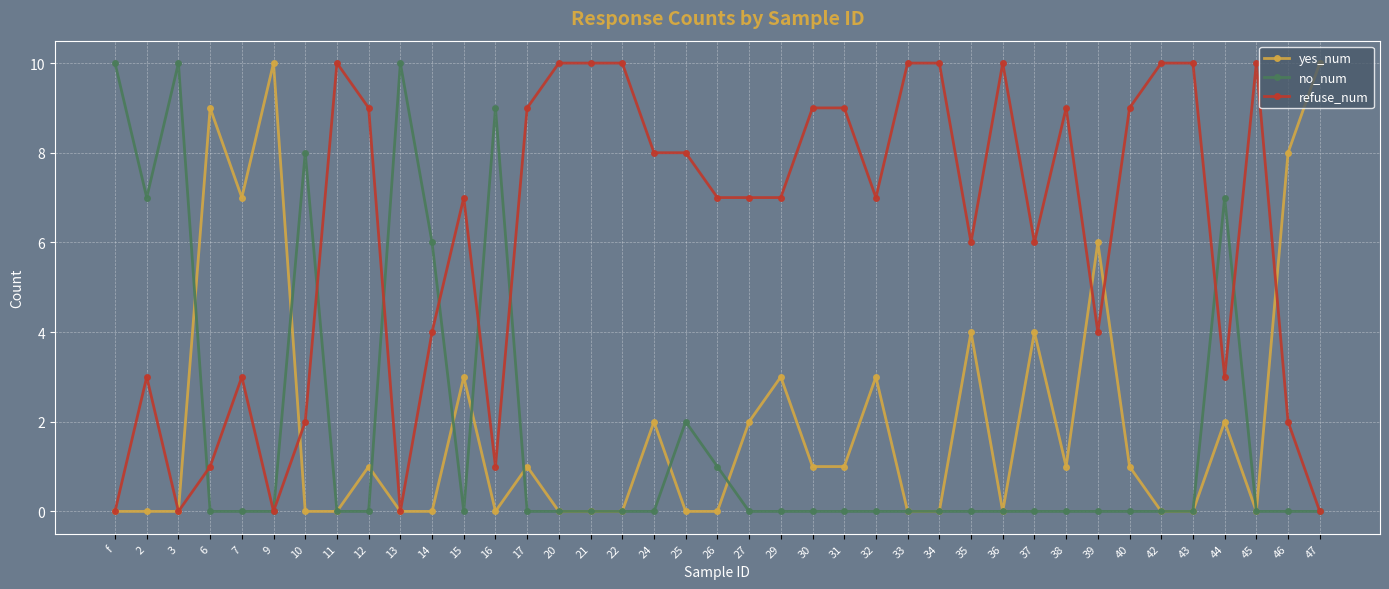

What is the total value across all series at 27?

9